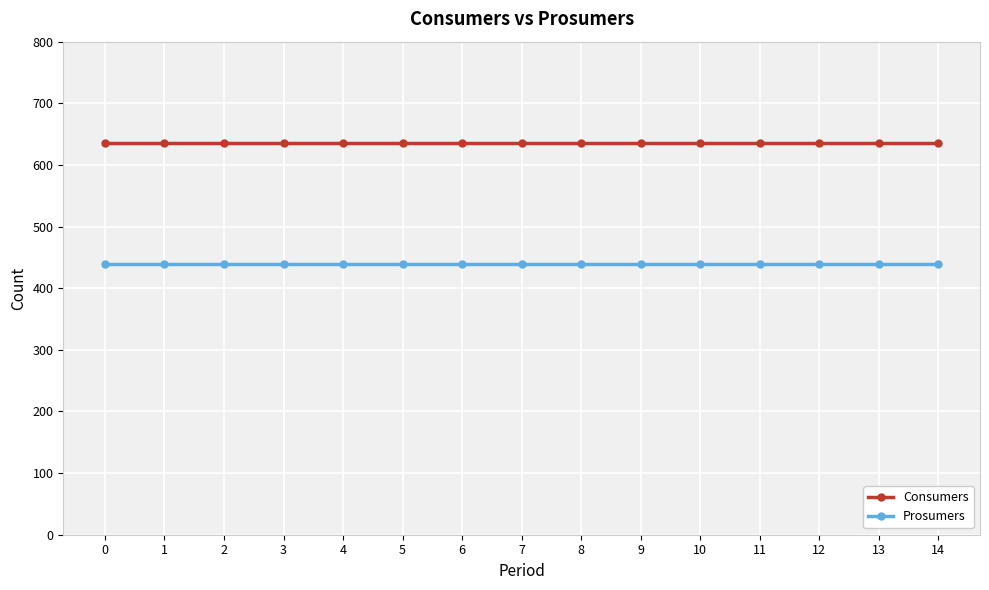

What is the value of the Prosumers point at the 12th from the left?

440